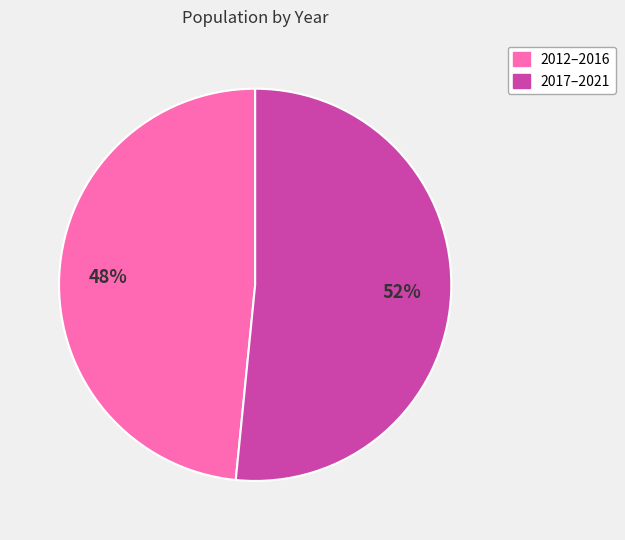

To the nearest percent, what is the average slice percentage?

50%